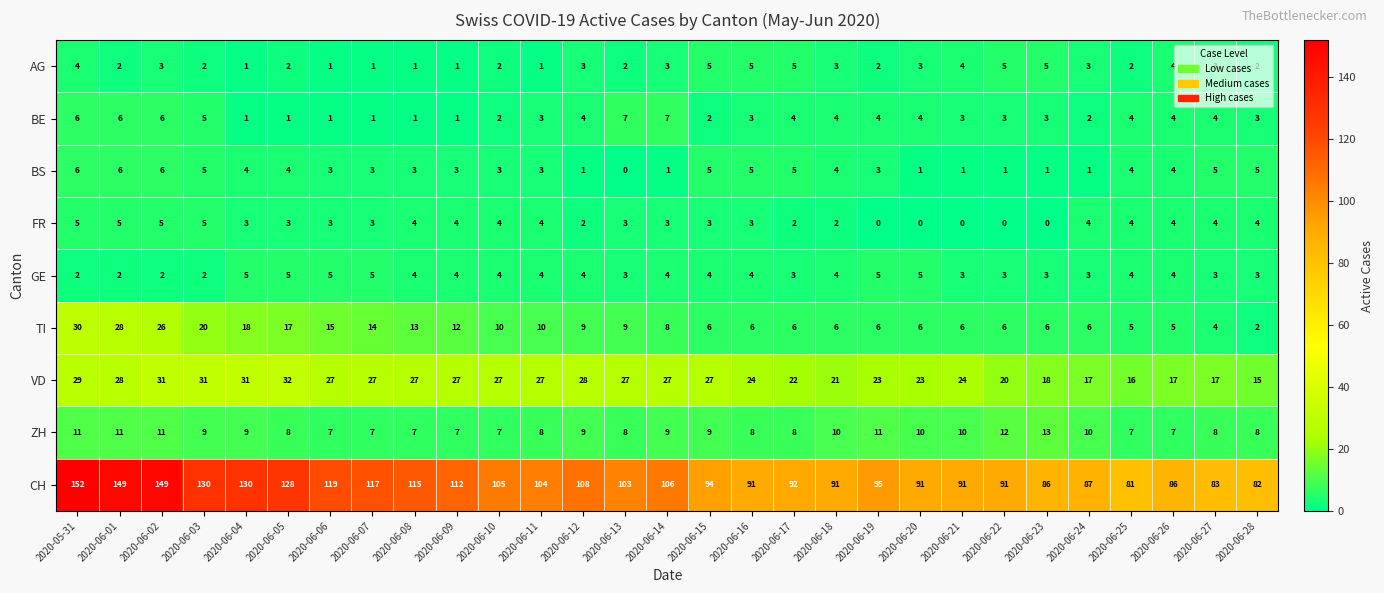

Which series changed the most between 2020-06-09 and 2020-06-27?

CH